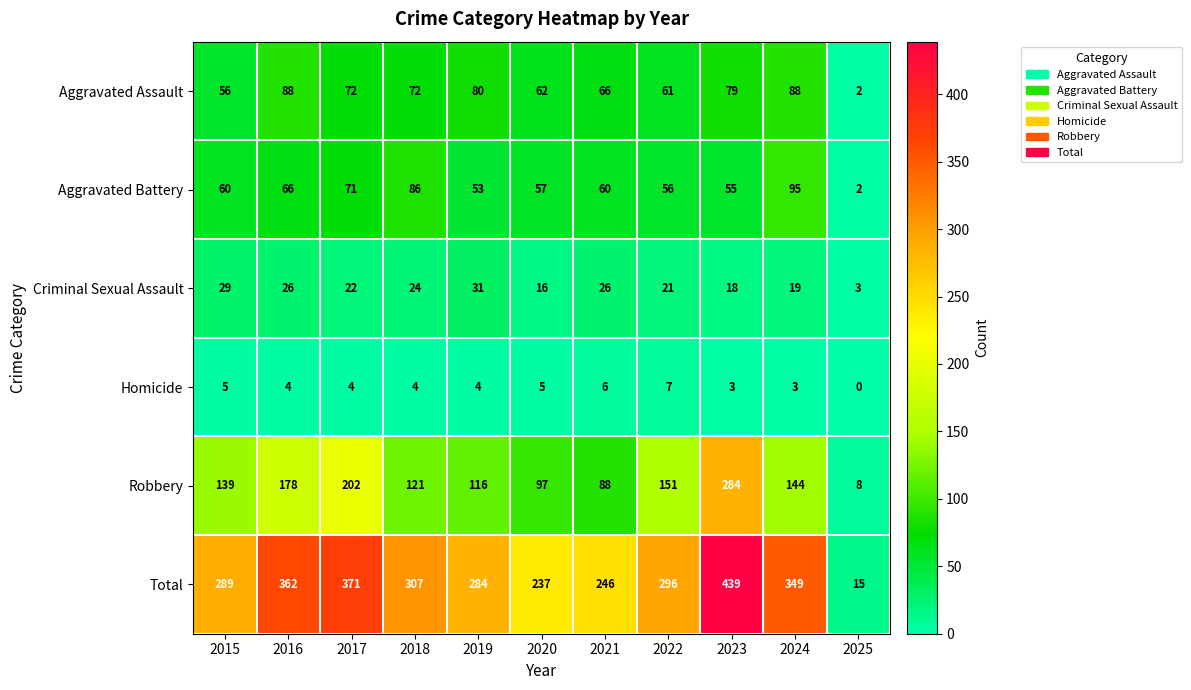

What is the difference between the Homicide values at 2015 and 2025?

5